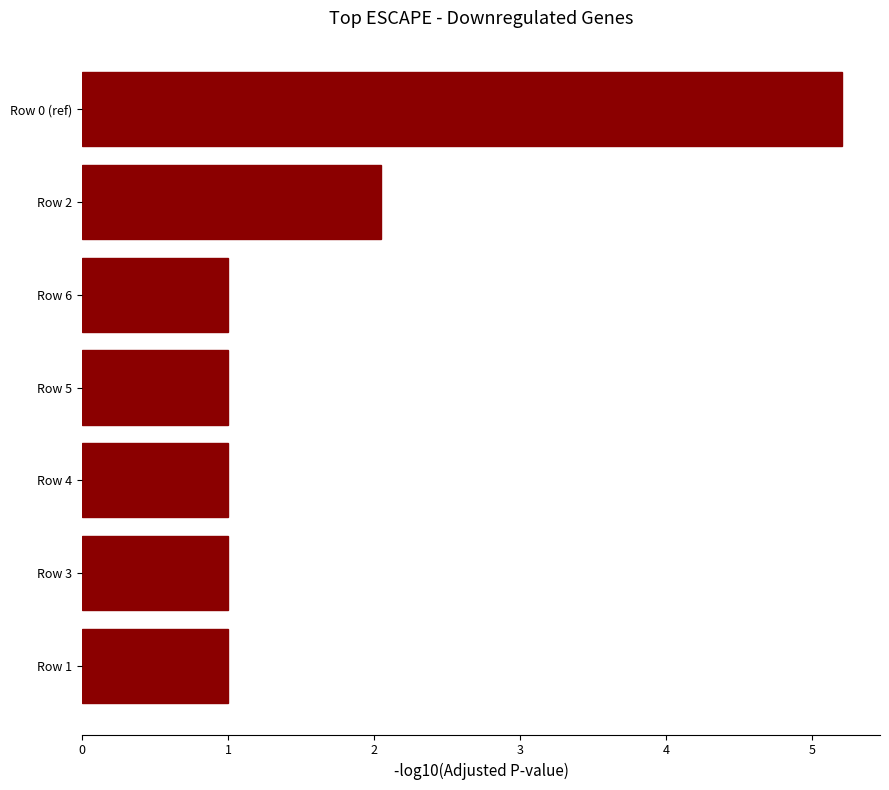

Reading top to bottom, what are all the values shown in this chart?

5.2	2.0	1.0	1.0	1.0	1.0	1.0